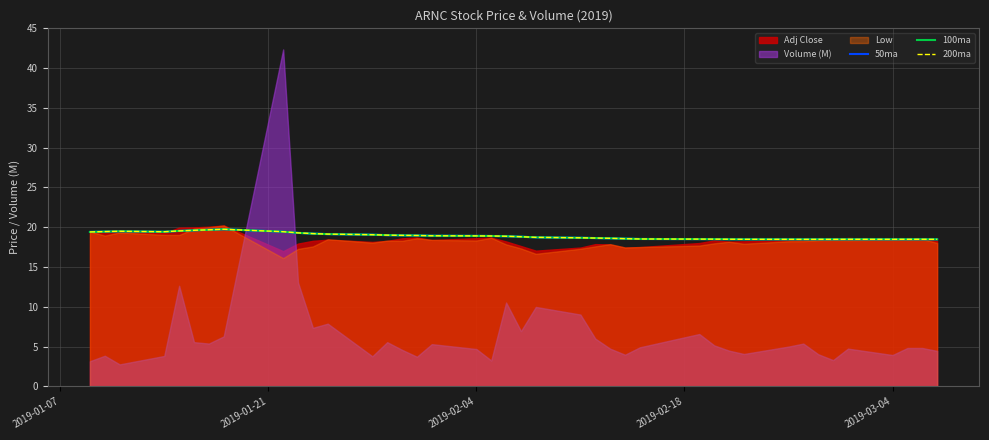

How many interior local peaks does the 50ma series have?

5